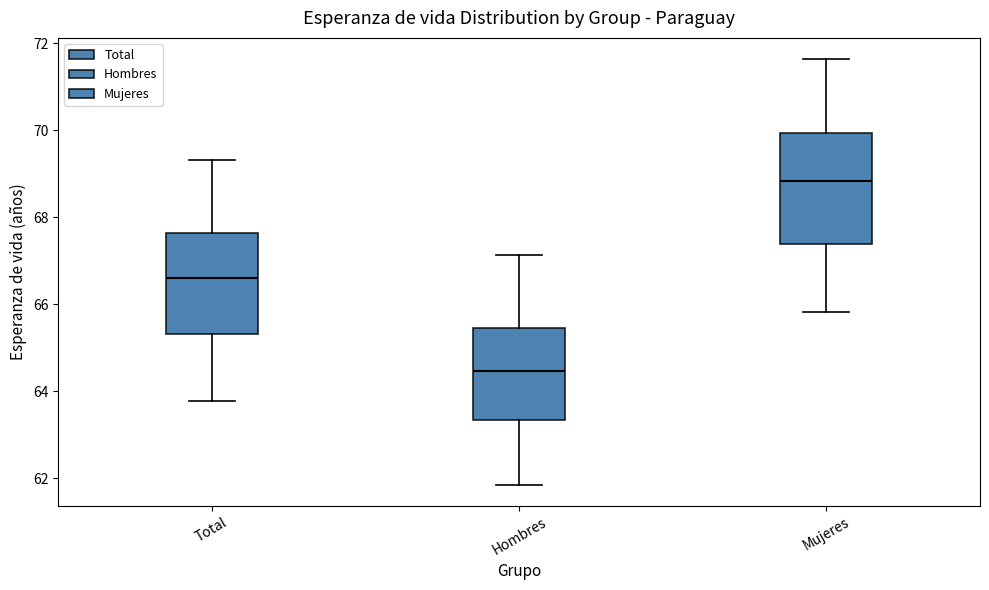

Reading left to right, read every box against the y-axis: the position of its median line, the range the box covers, and the ends of its whiskers. The values are not printed on the chart, so give them approximately, as read against the axis.

Total: median 66.6, box 65.4 to 67.6, whiskers 63.8 to 69.4
Hombres: median 64.4, box 63.4 to 65.4, whiskers 61.8 to 67.2
Mujeres: median 68.8, box 67.4 to 70.0, whiskers 65.8 to 71.6